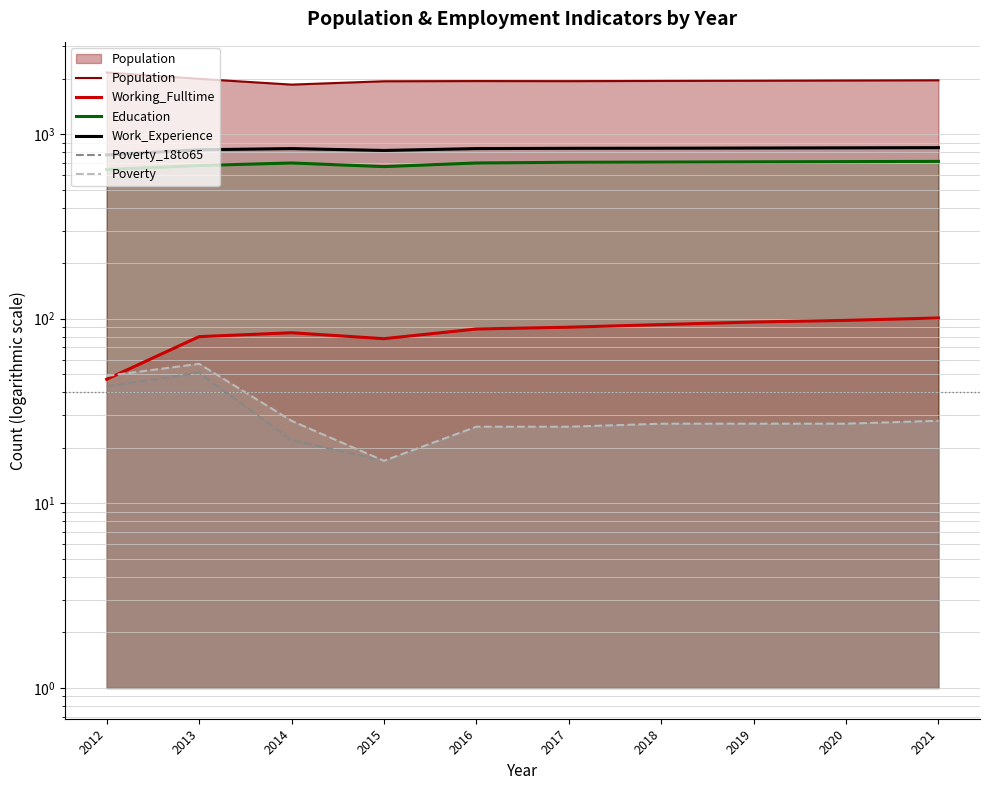

Which series has the largest total across all categories?

Population